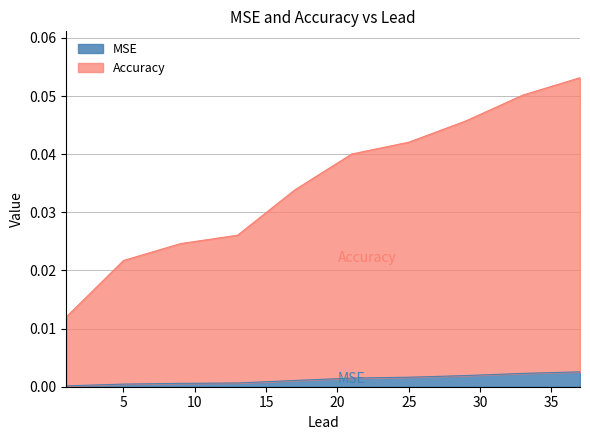

What position from the right is 29.0?

3